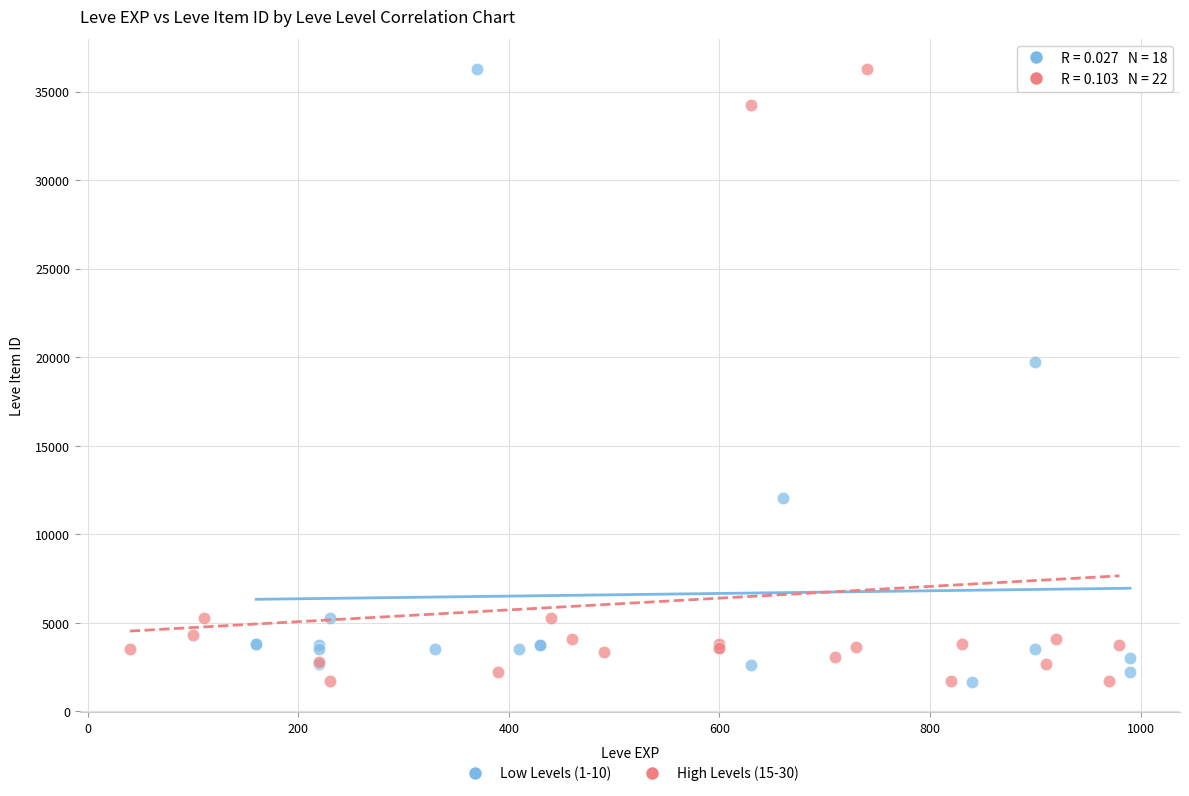

What are all the series names shown in the legend?

Low Levels (1-10), High Levels (15-30)